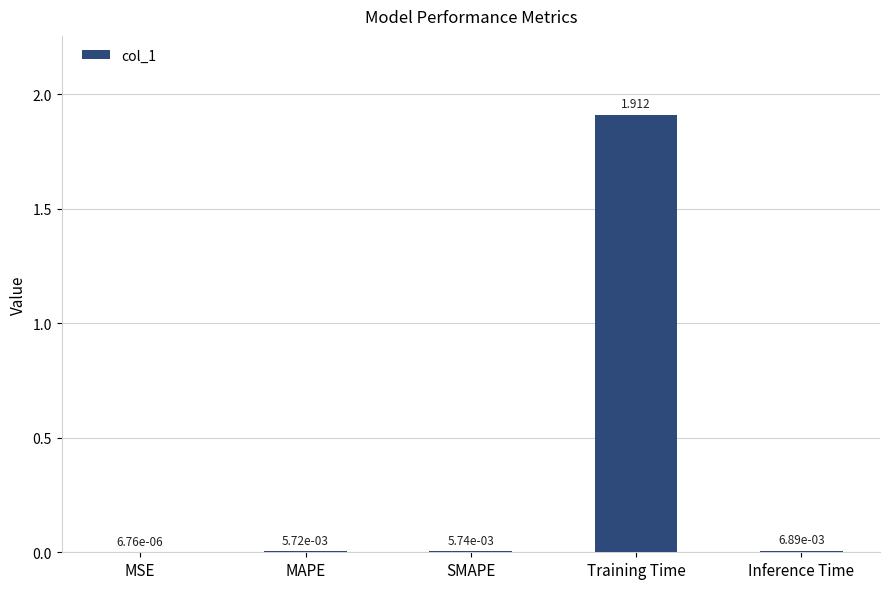

How many categories are shown in the chart?

5